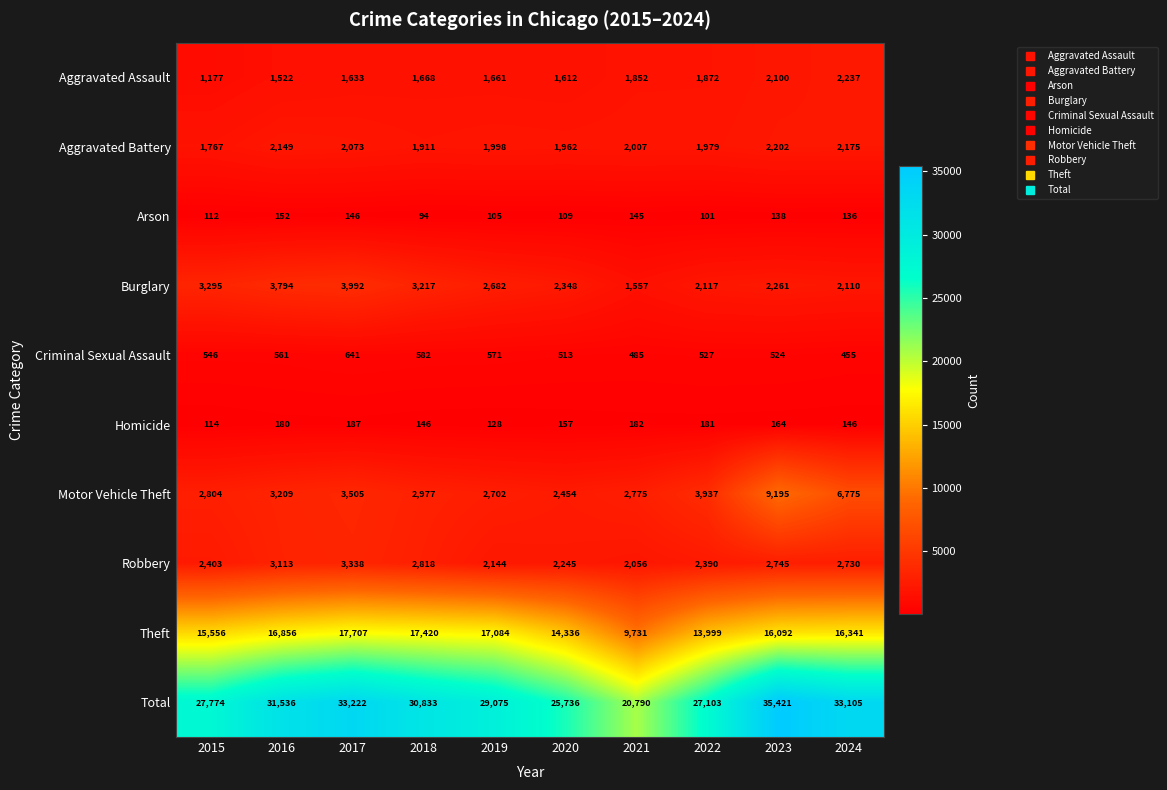

What is the greatest value displayed?

35421